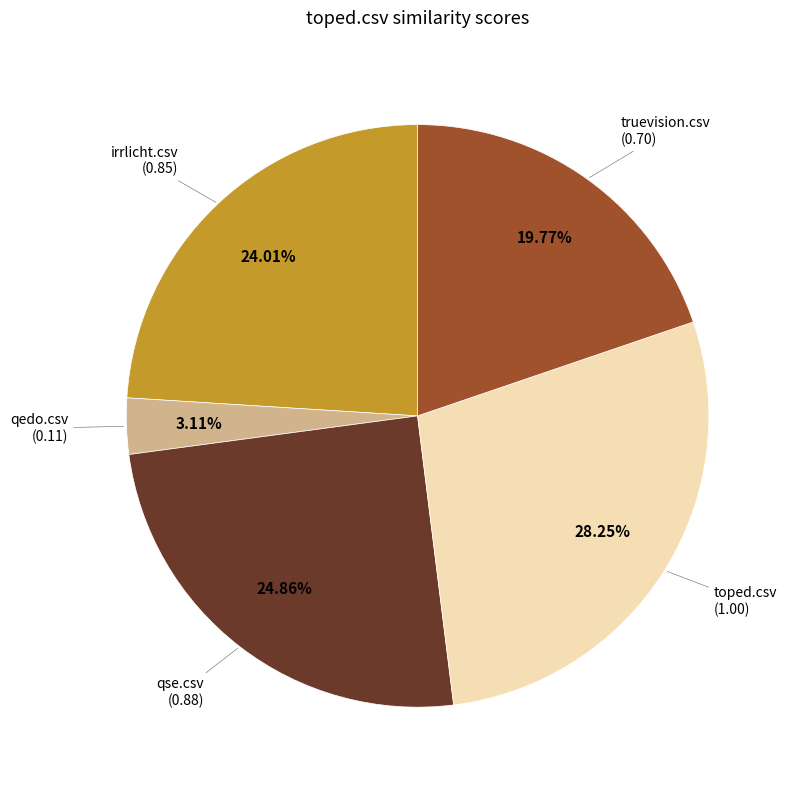

Is there any slice that represents more than half of the pie?

No